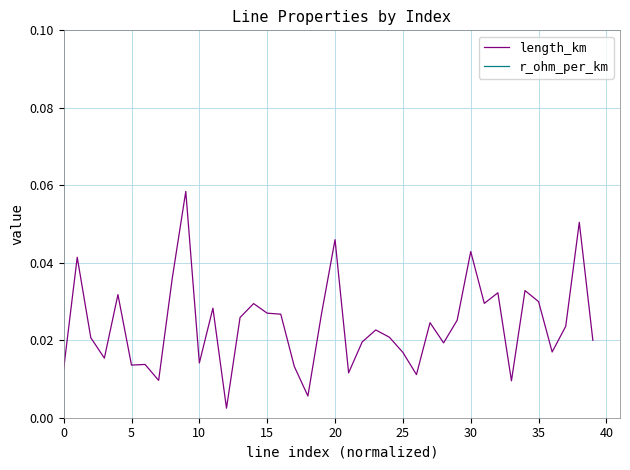

Does the chart have visible grid lines?

Yes